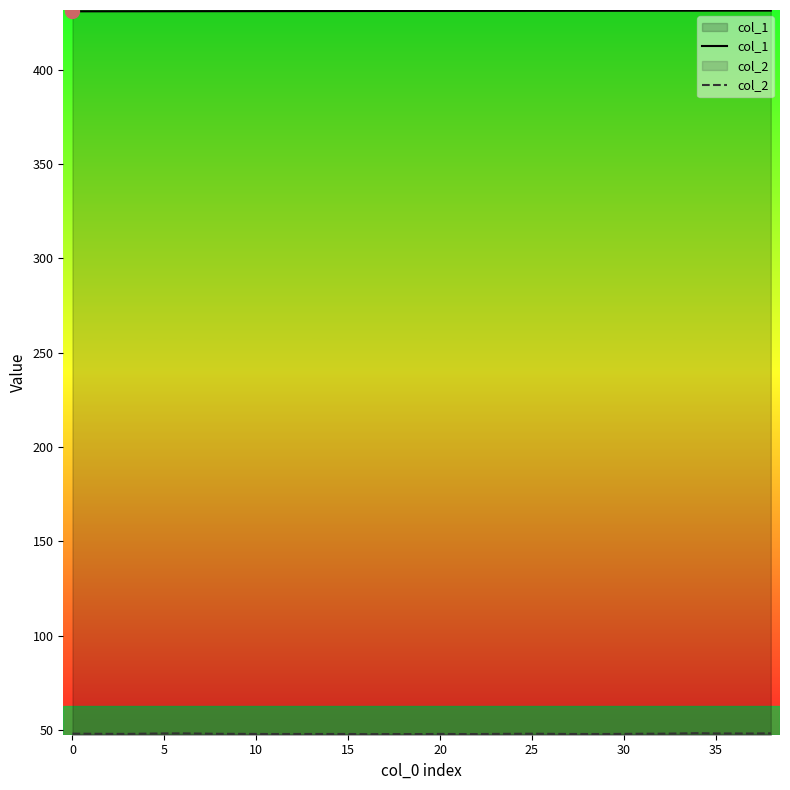

True or false: col_1 has a value of 257.6 at 10.

False